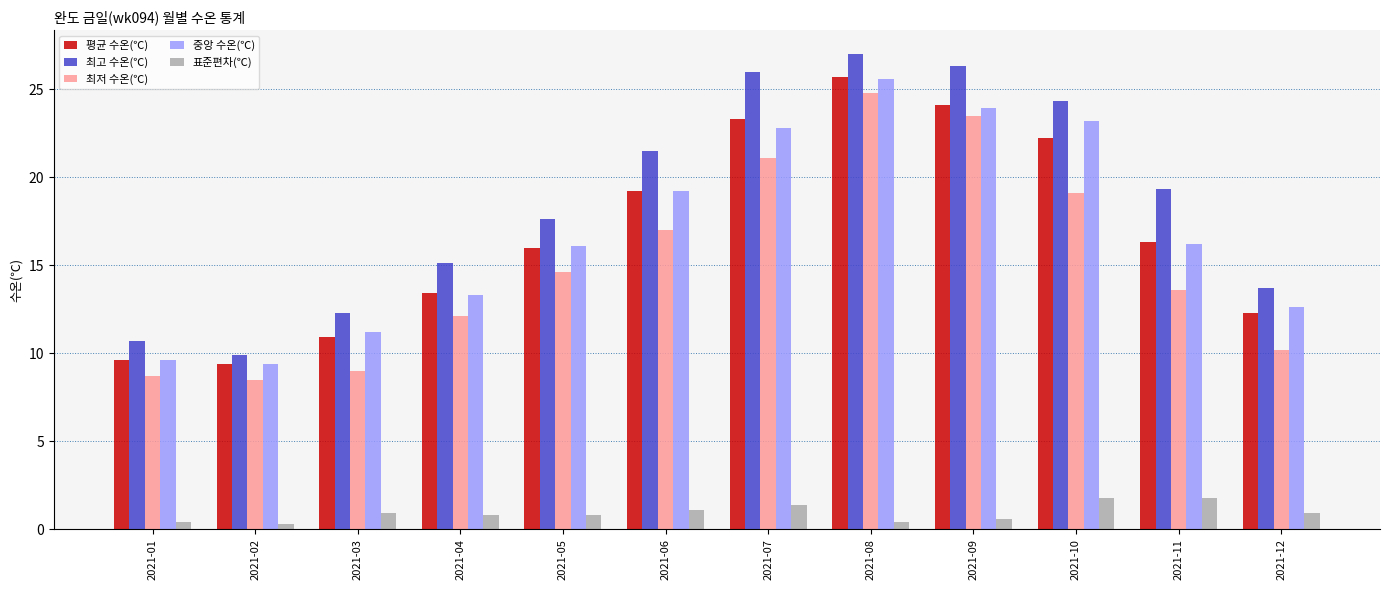

At how many categories does at least one series exceed 19?

6